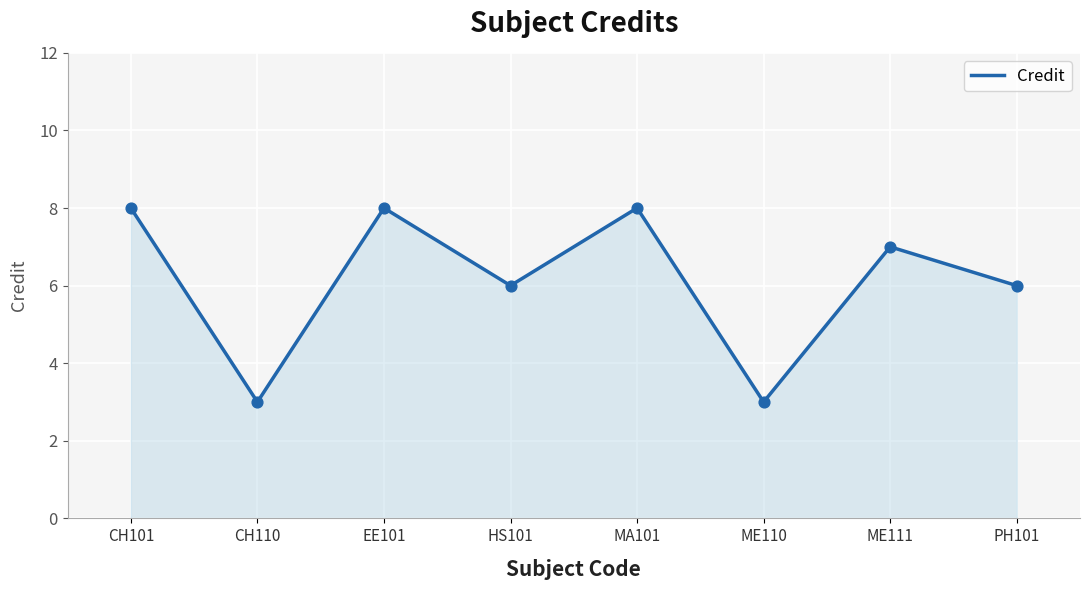

Which has a higher value, CH101 or CH110?

CH101